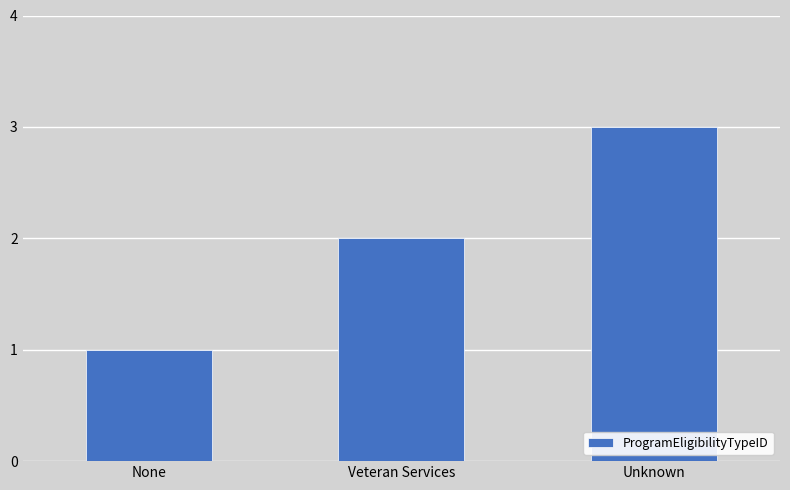

How many values are between 1 and 3?

3